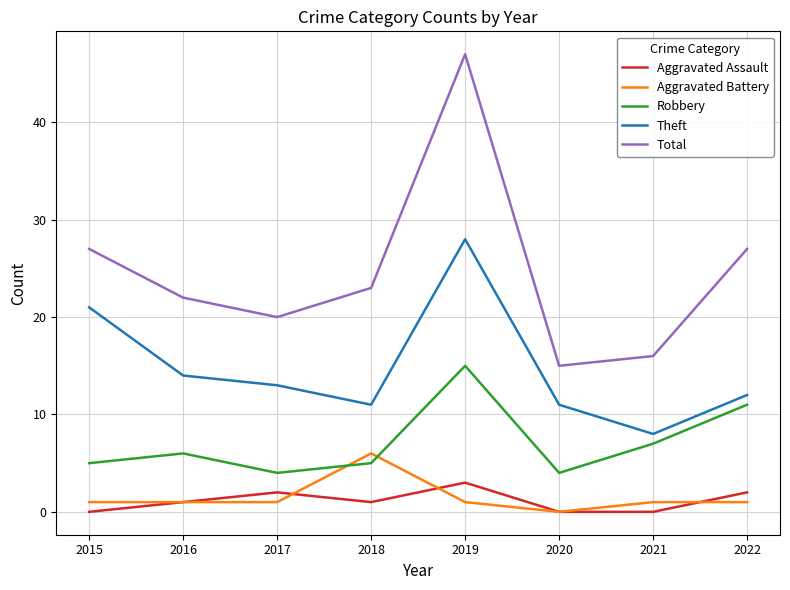

At which category is the sum across all series the highest?

2019